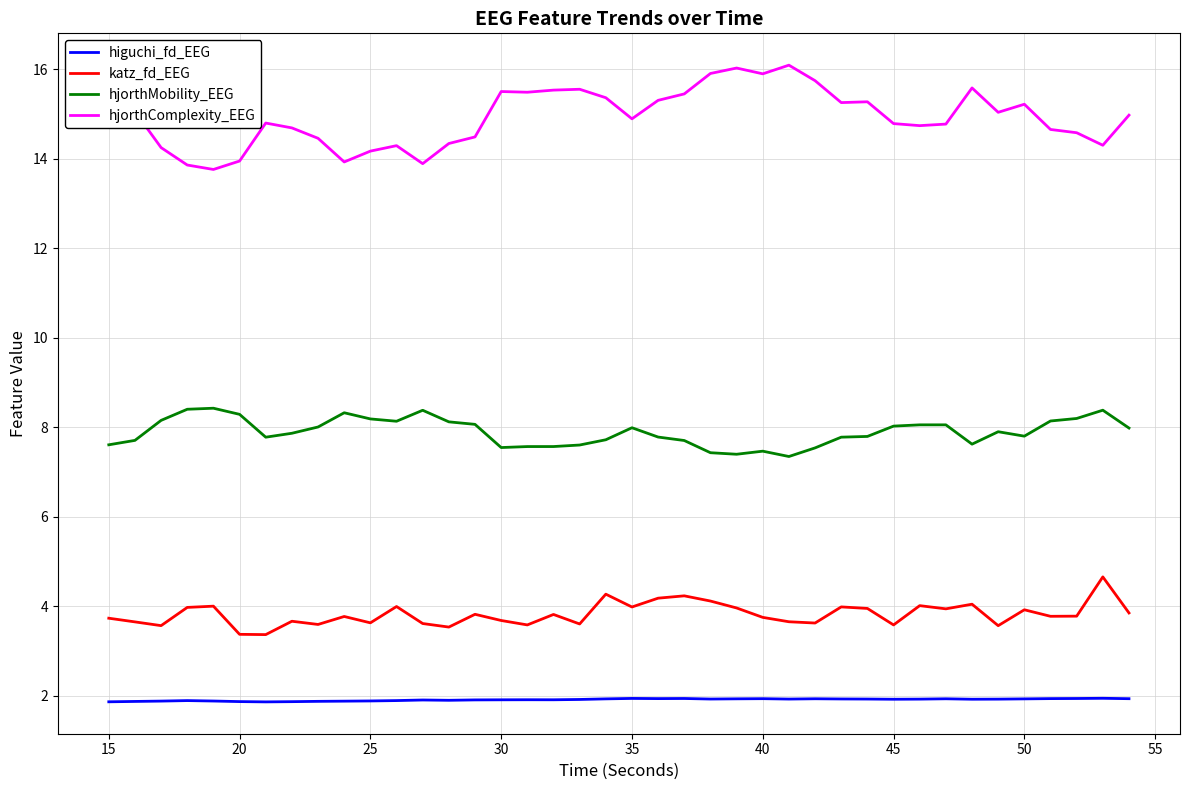

Which series has the largest range (max minus min)?

hjorthComplexity_EEG